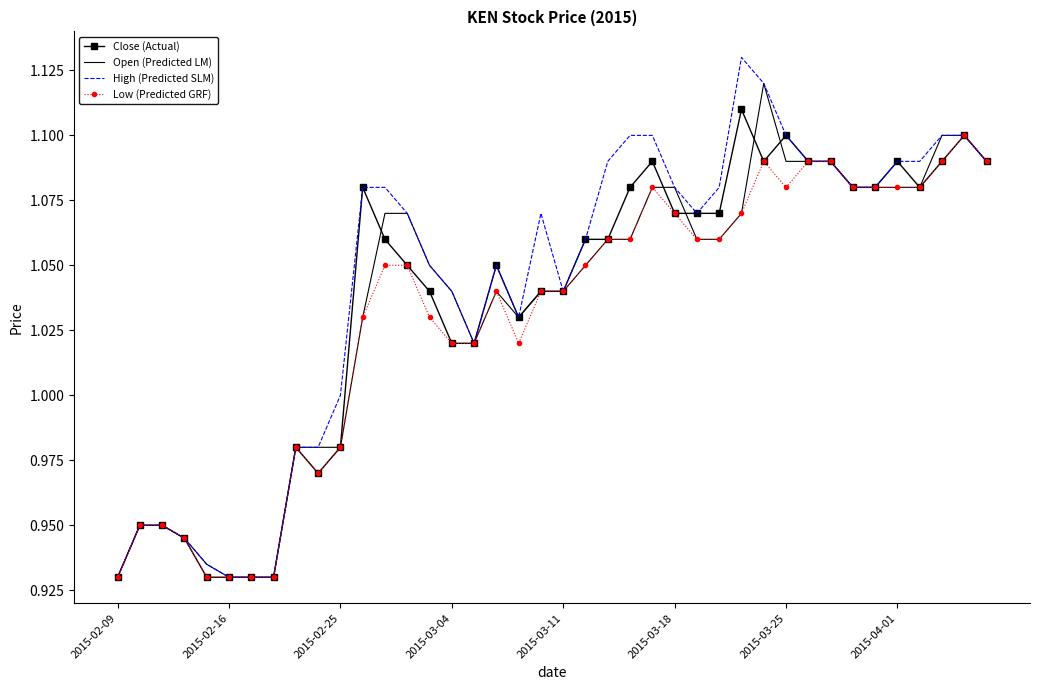

List the series in order of their peak value, highest first.

High (Predicted SLM), Open (Predicted LM), Close (Actual), Low (Predicted GRF)